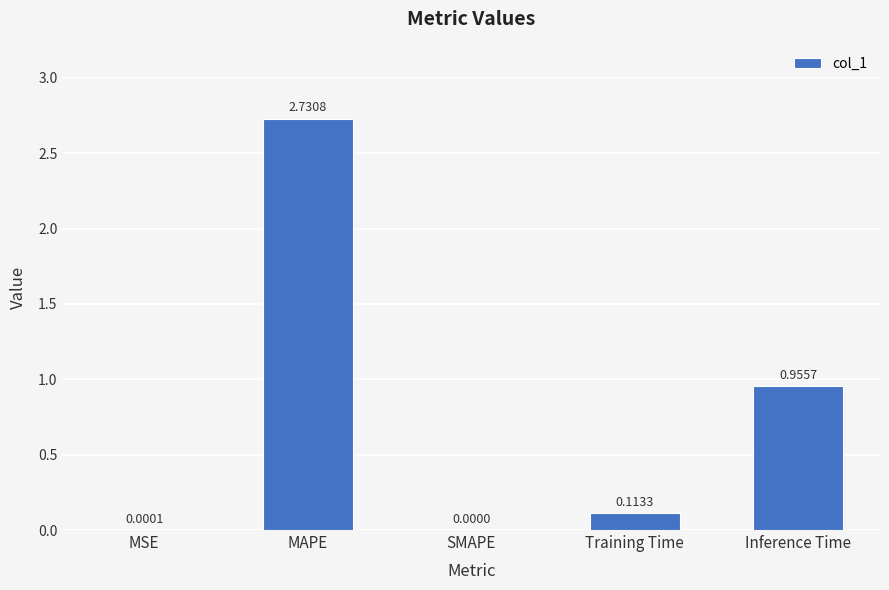

How many positive values are there?

4